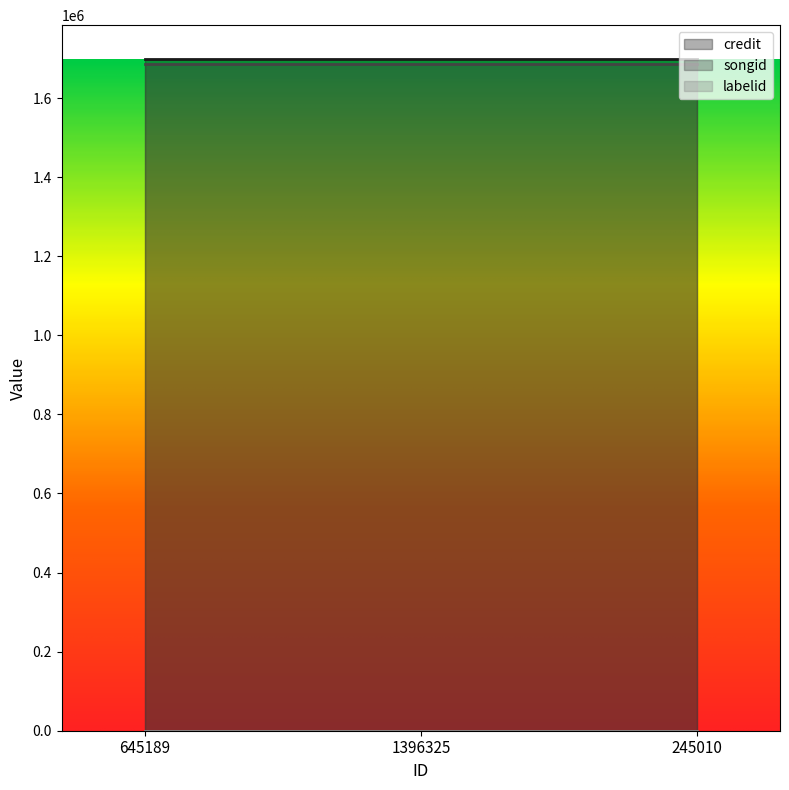

Where is songid nearest to the value 1687094?

645189